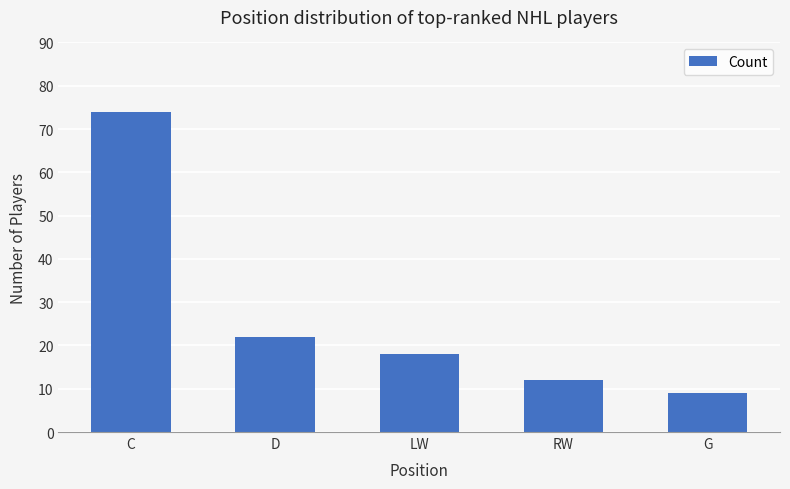

The chart shows a value of 9 at G. True or false?

True